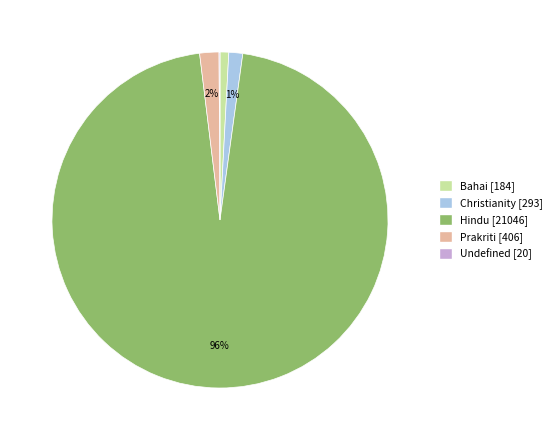

Do Bahai and Christianity together represent more than half of the pie?

No